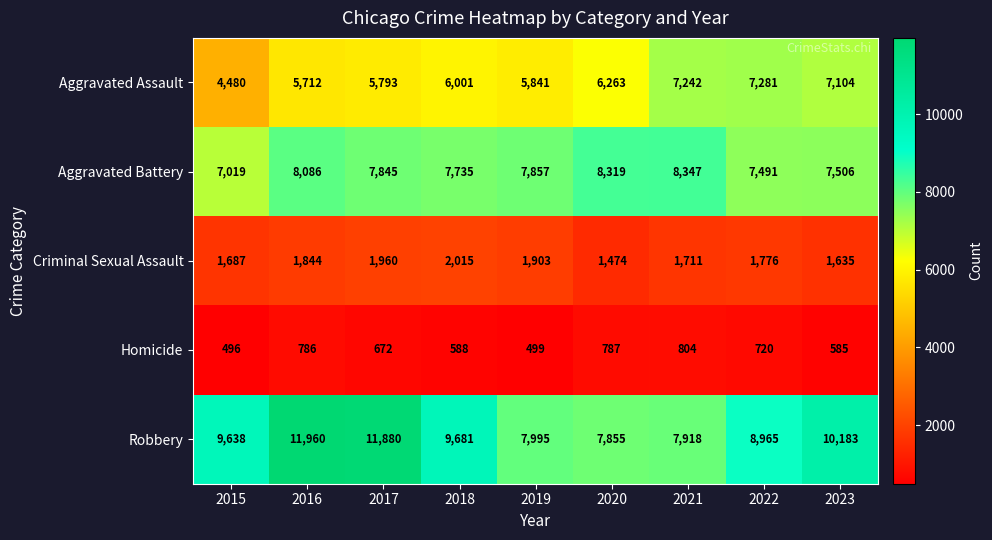

Which series has the widest spread of values?

Robbery